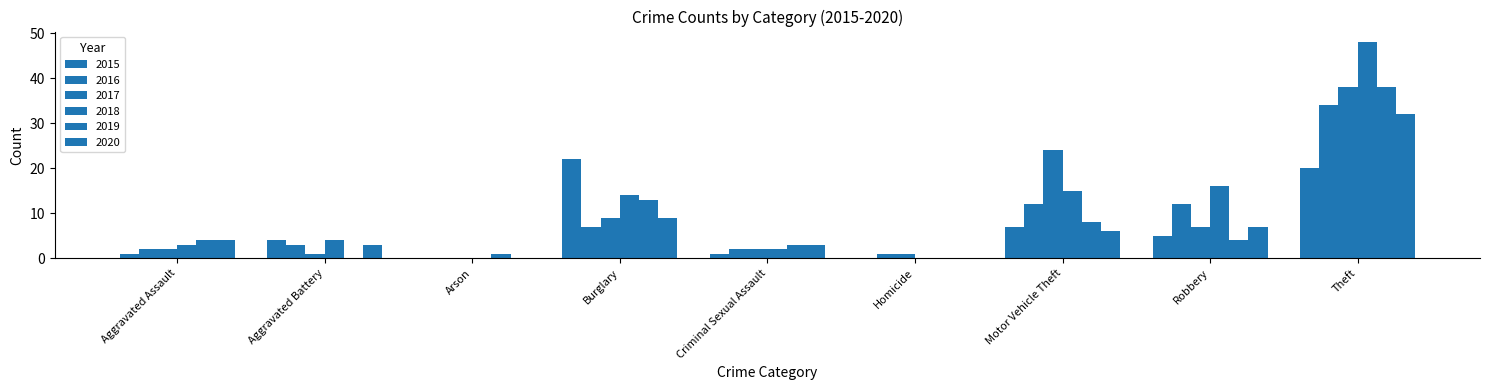

Between Criminal Sexual Assault and Theft, which series saw the biggest shift?

2018